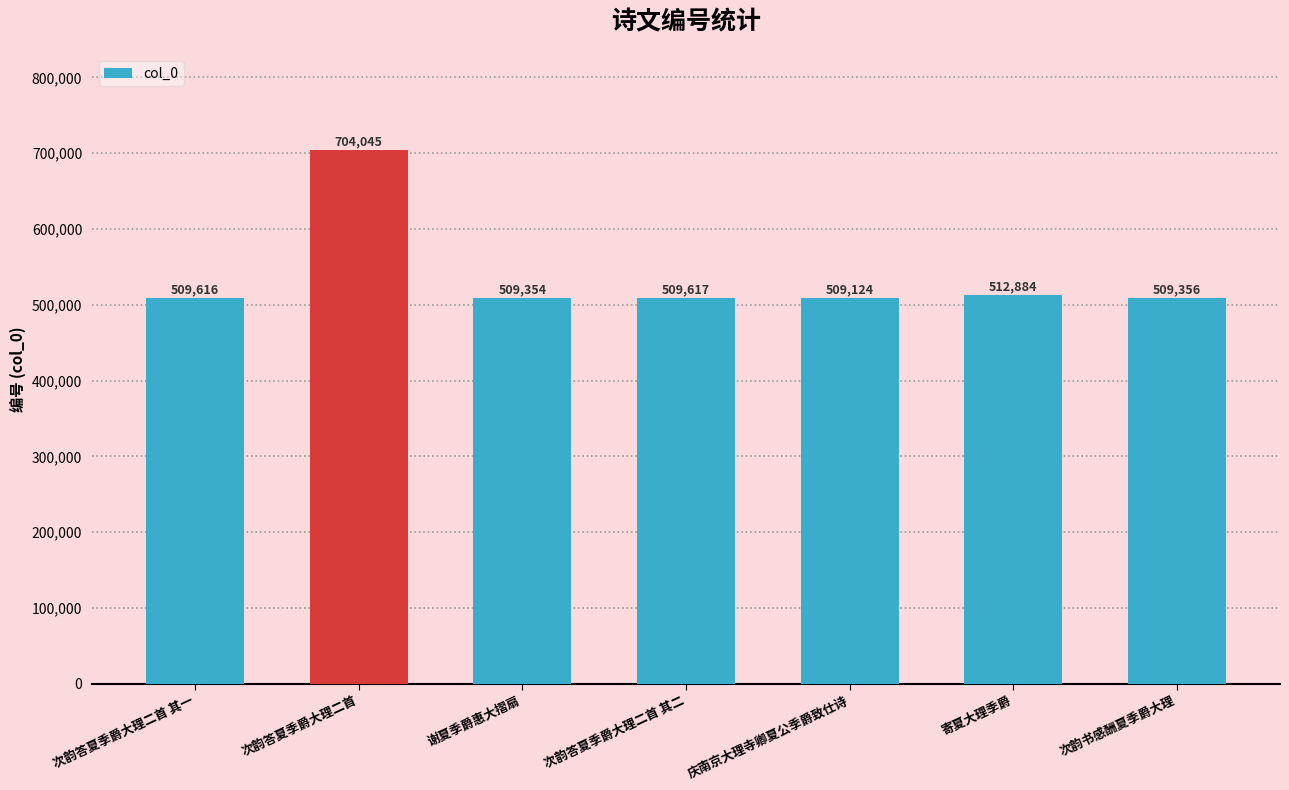

Is it true that the value at 次韵答夏季爵大理二首 其二 is 509617?

True